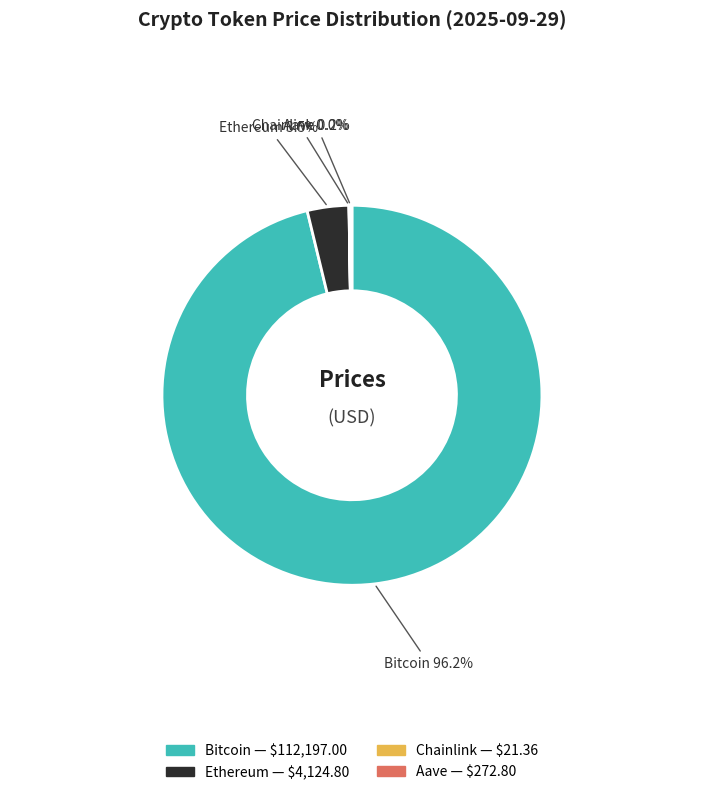

What is the largest slice in the pie chart?

Bitcoin